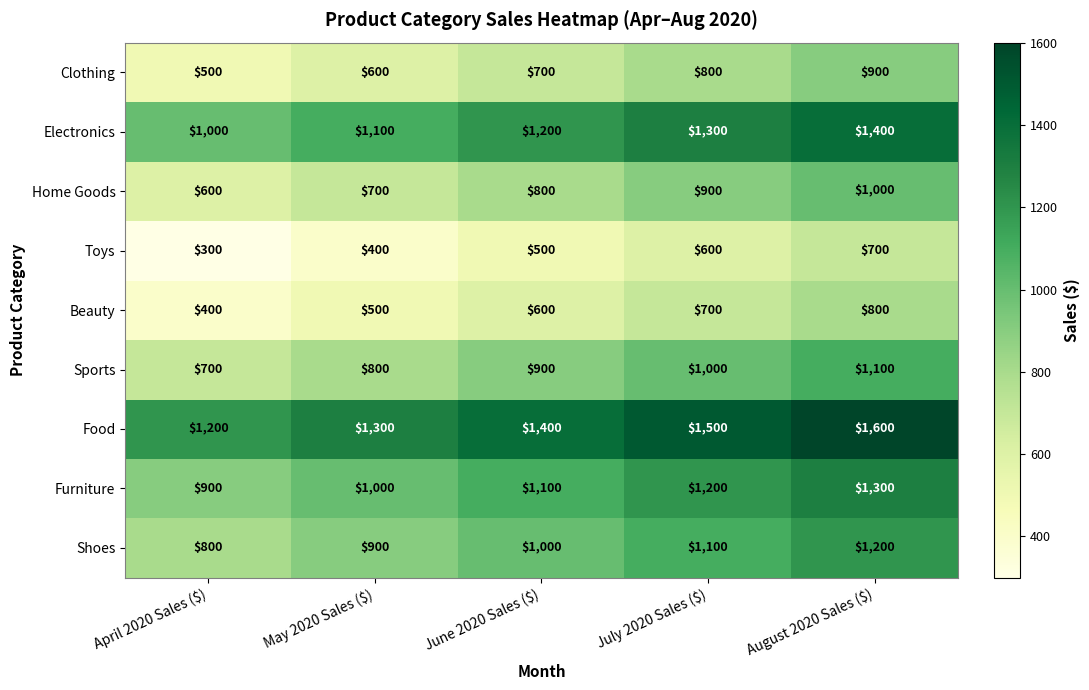

Which category has the highest value across all series?

August 2020 Sales ($)